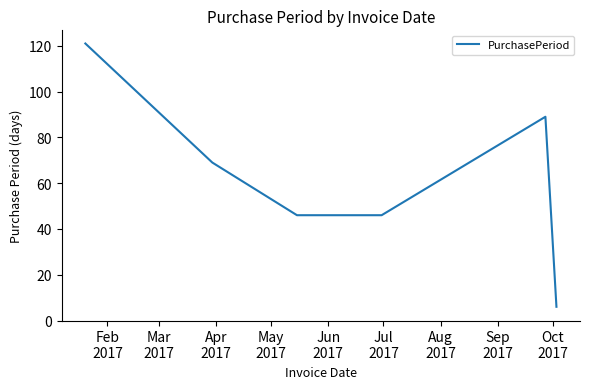

What is the difference between the second highest and second lowest values?

43